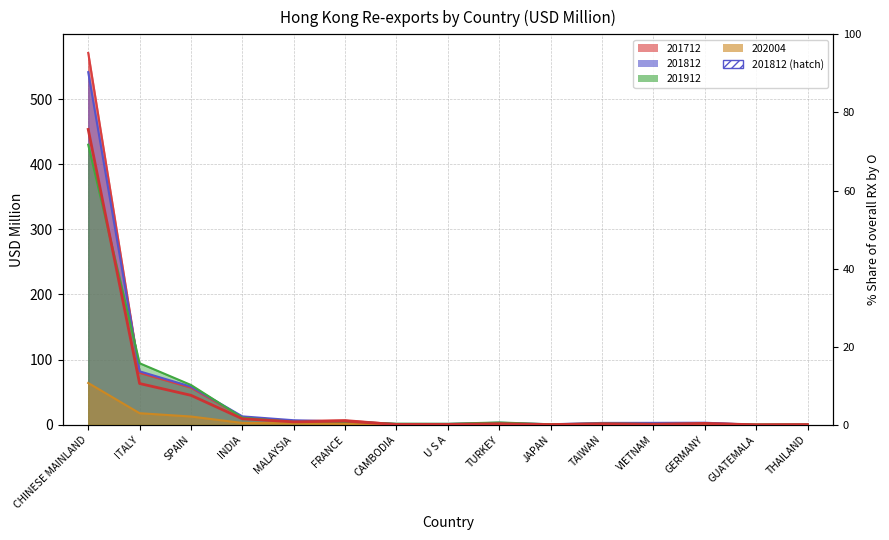

List the labels in order of value, smallest first.

GUATEMALA, THAILAND, JAPAN, CAMBODIA, U S A, VIETNAM, TAIWAN, TURKEY, GERMANY, MALAYSIA, FRANCE, INDIA, SPAIN, ITALY, CHINESE MAINLAND